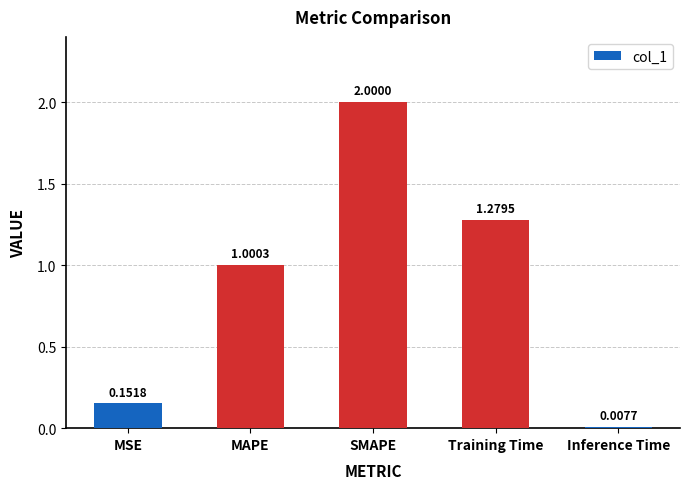

What is the label of the 5th bar from the left?

Inference Time